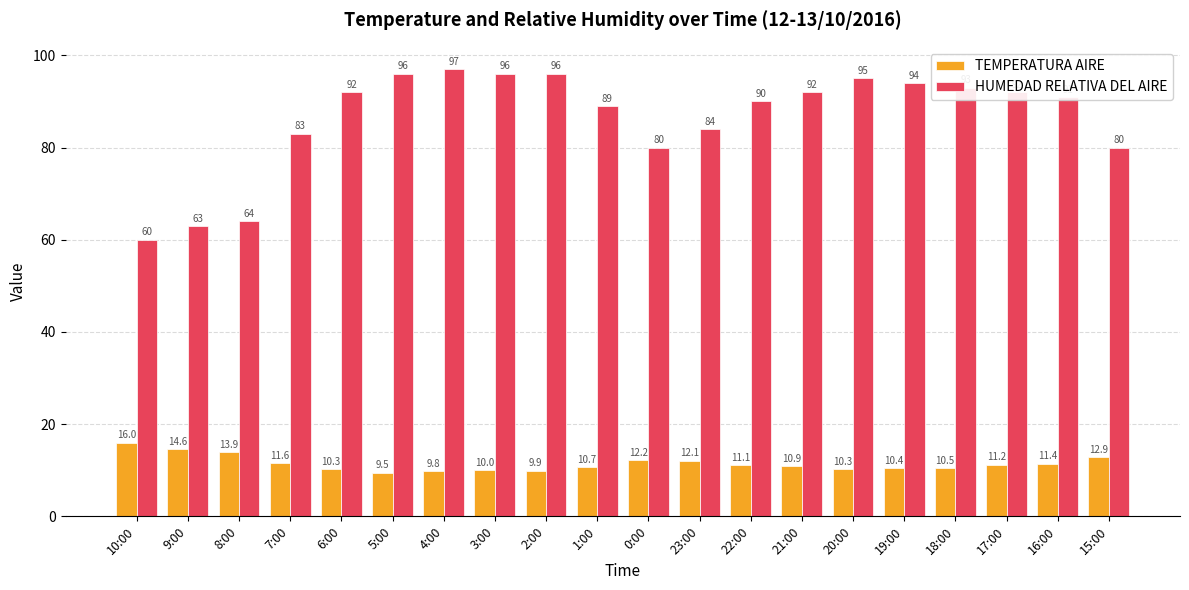

What is the highest value of the HUMEDAD RELATIVA DEL AIRE series?

97.0